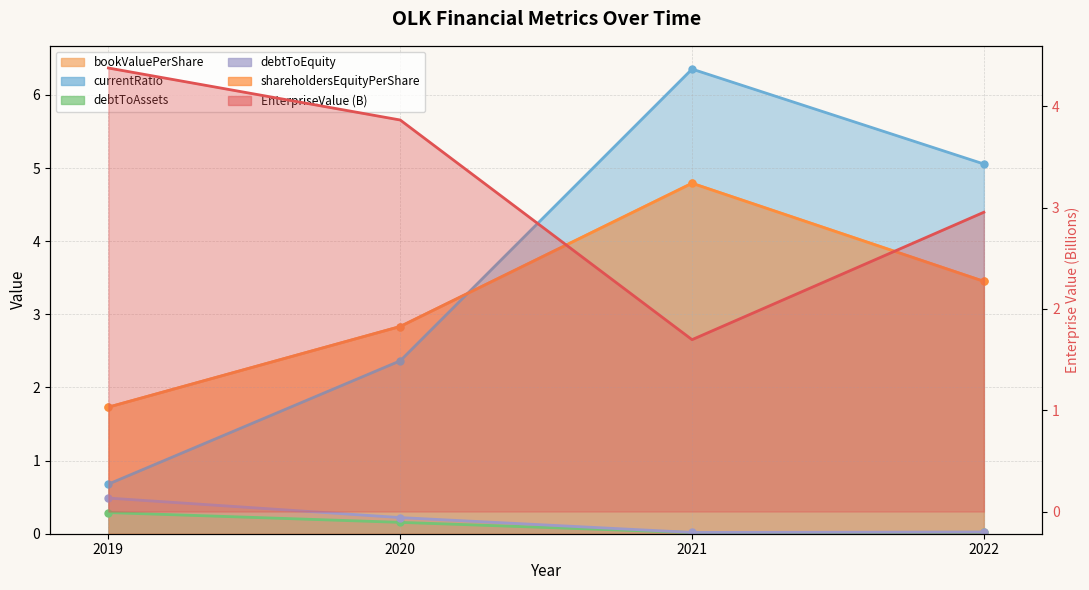

Which category has the highest value across all series?

2019